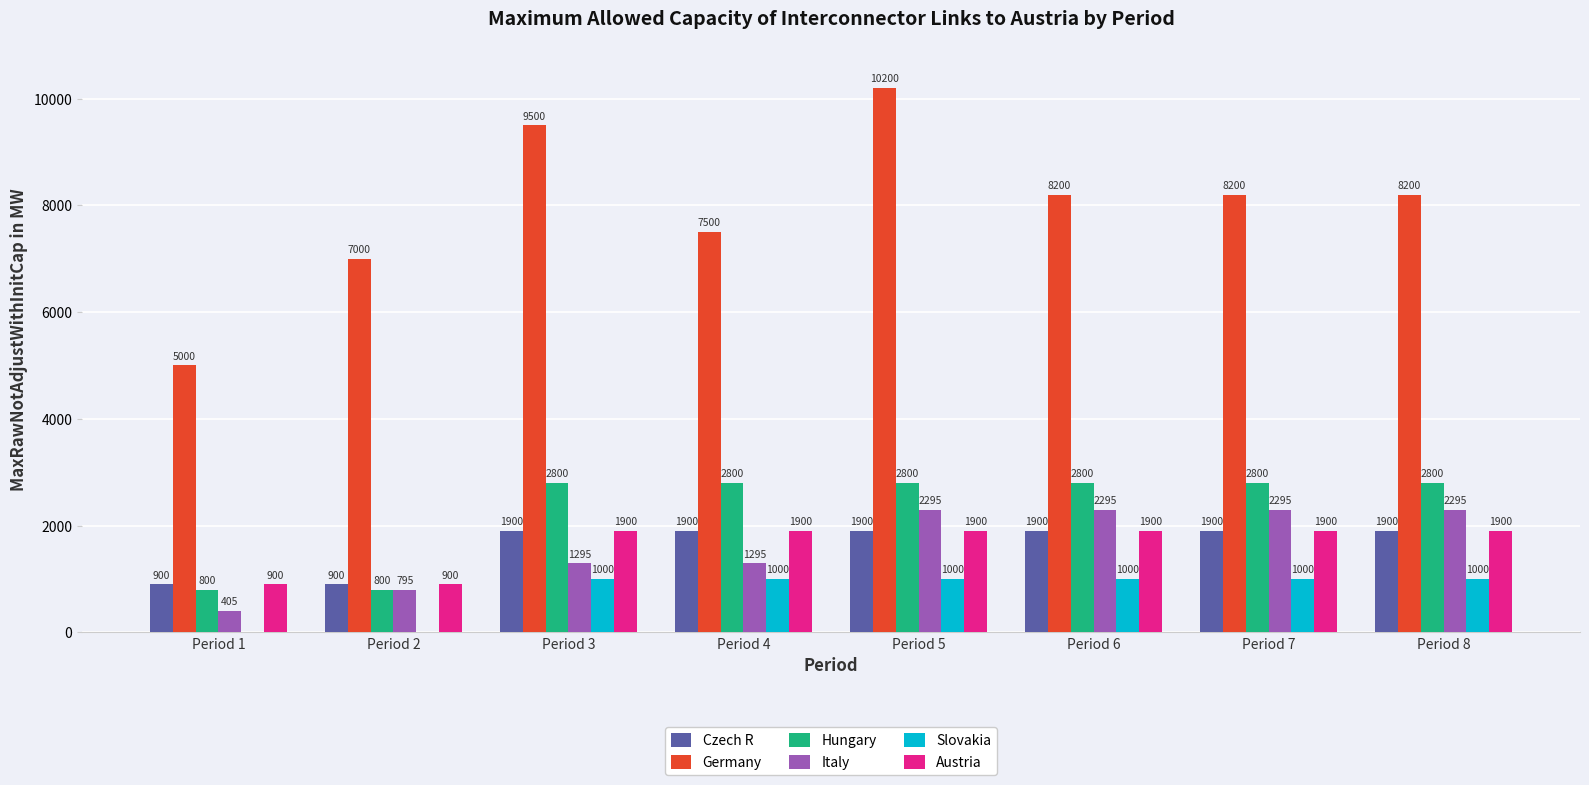

Which series has the largest total across all categories?

Germany